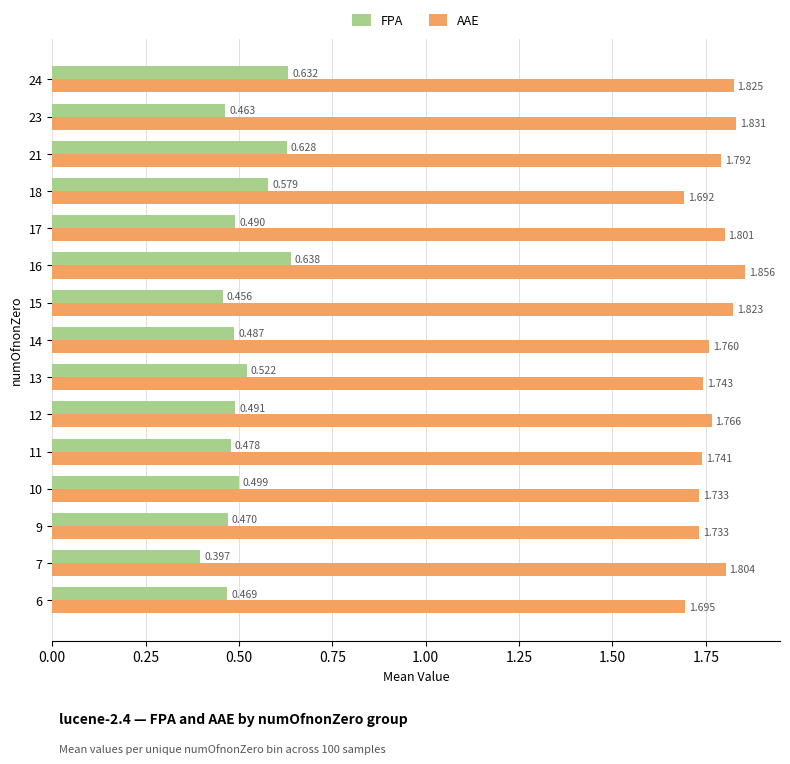

Which series has the largest total across all categories?

AAE